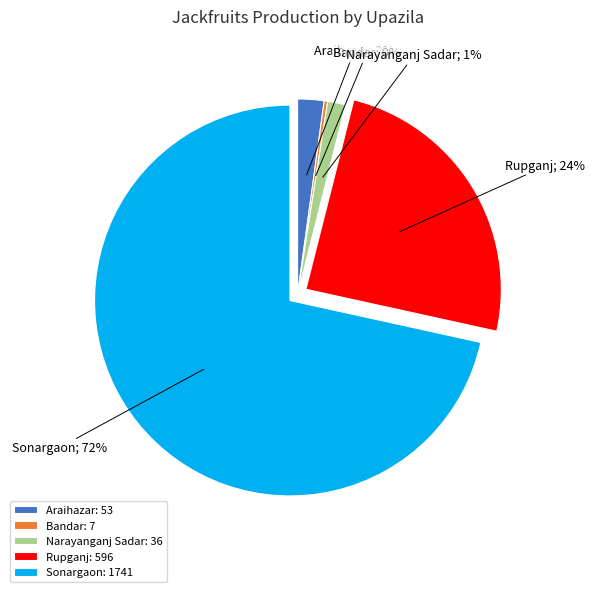

To the nearest percent, what is the average slice percentage?

20%